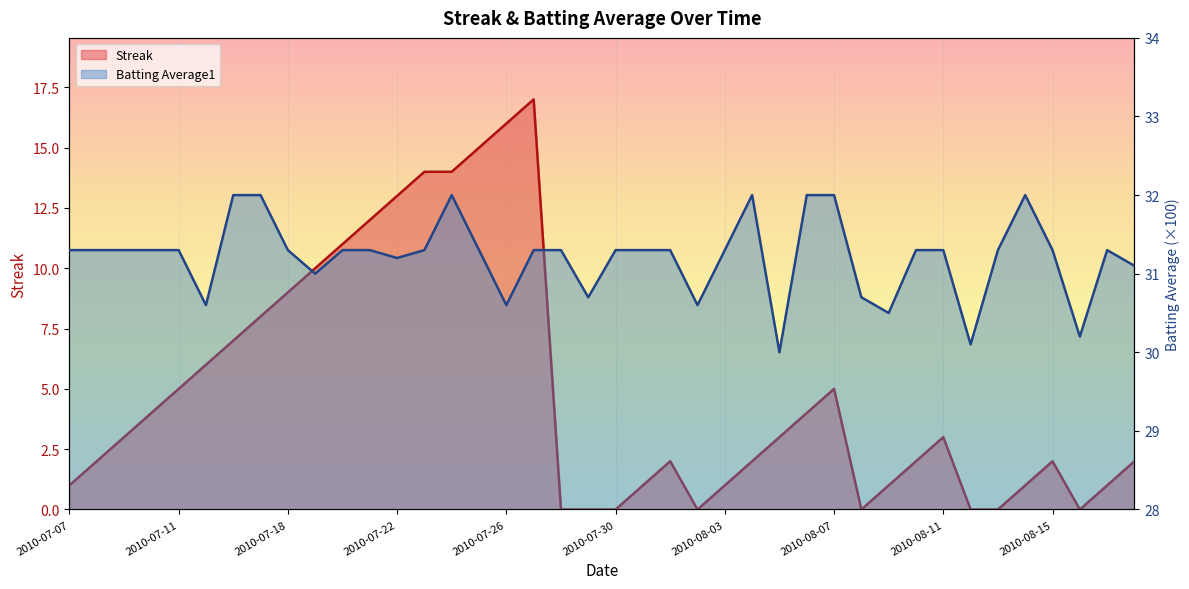

Reading left to right, what are all the values shown in this chart?

Streak: 1.0	2.0	3.0	4.0	5.0	6.0	7.0	8.0	9.0	10.0	11.0	12.0	13.0	14.0	14.0	15.0	16.0	17.0	0.0	0.0	0.0	1.0	2.0	0.0	1.0	2.0	3.0	4.0	5.0	0.0	1.0	2.0	3.0	0.0	0.0	1.0	2.0	0.0	1.0	2.0
Batting Average1: 31.3	31.3	31.3	31.3	31.3	30.6	32.0	32.0	31.3	31.0	31.3	31.3	31.2	31.3	32.0	31.3	30.6	31.3	31.3	30.7	31.3	31.3	31.3	30.6	31.3	32.0	30.0	32.0	32.0	30.7	30.5	31.3	31.3	30.1	31.3	32.0	31.3	30.2	31.3	31.1